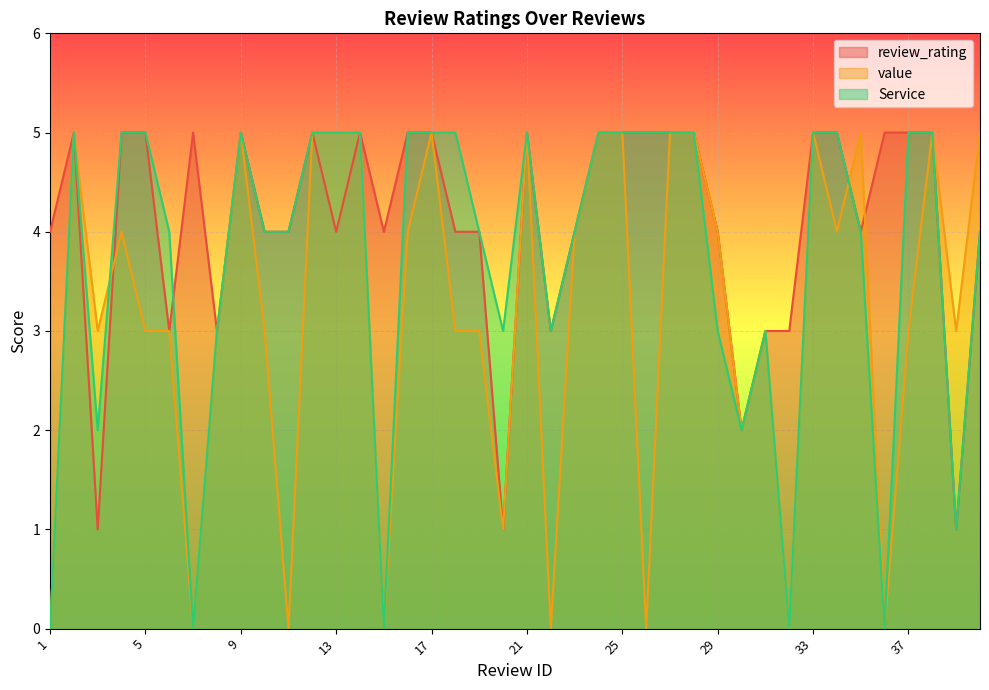

True or false: review_rating and value cross at least once.

True